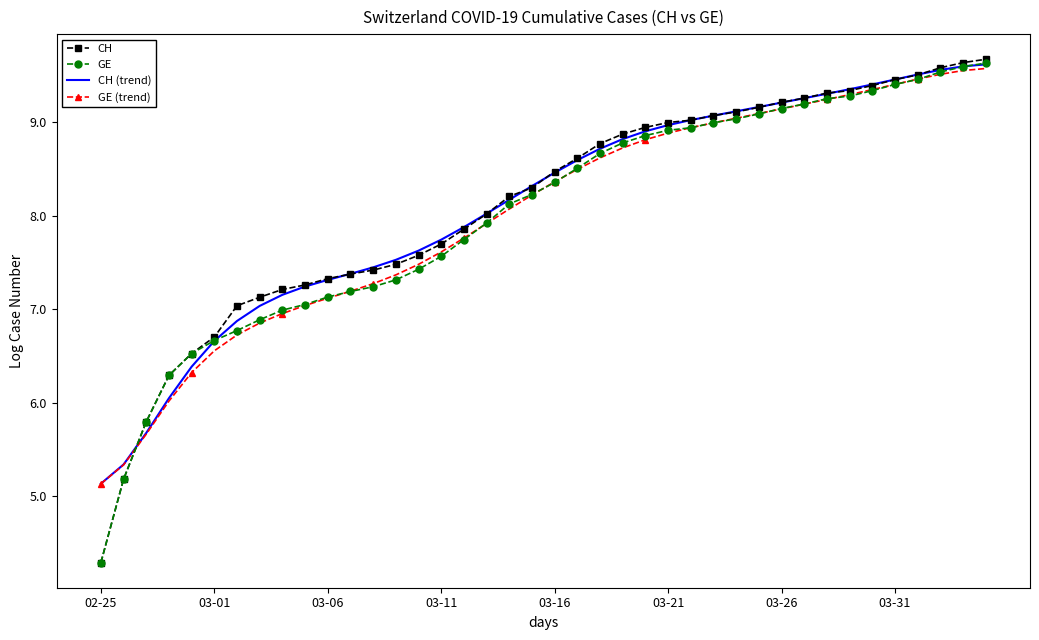

Which series has the widest spread of values?

CH